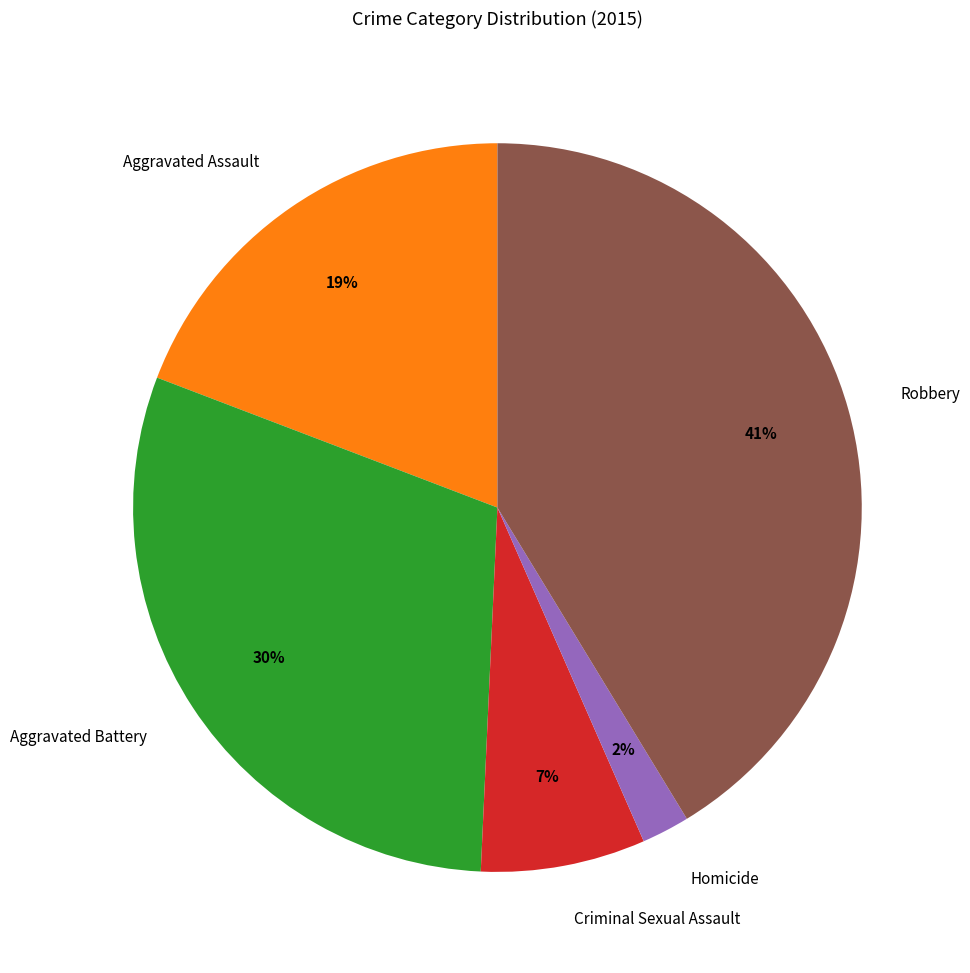

Which has a higher value, Aggravated Assault or Criminal Sexual Assault?

Aggravated Assault